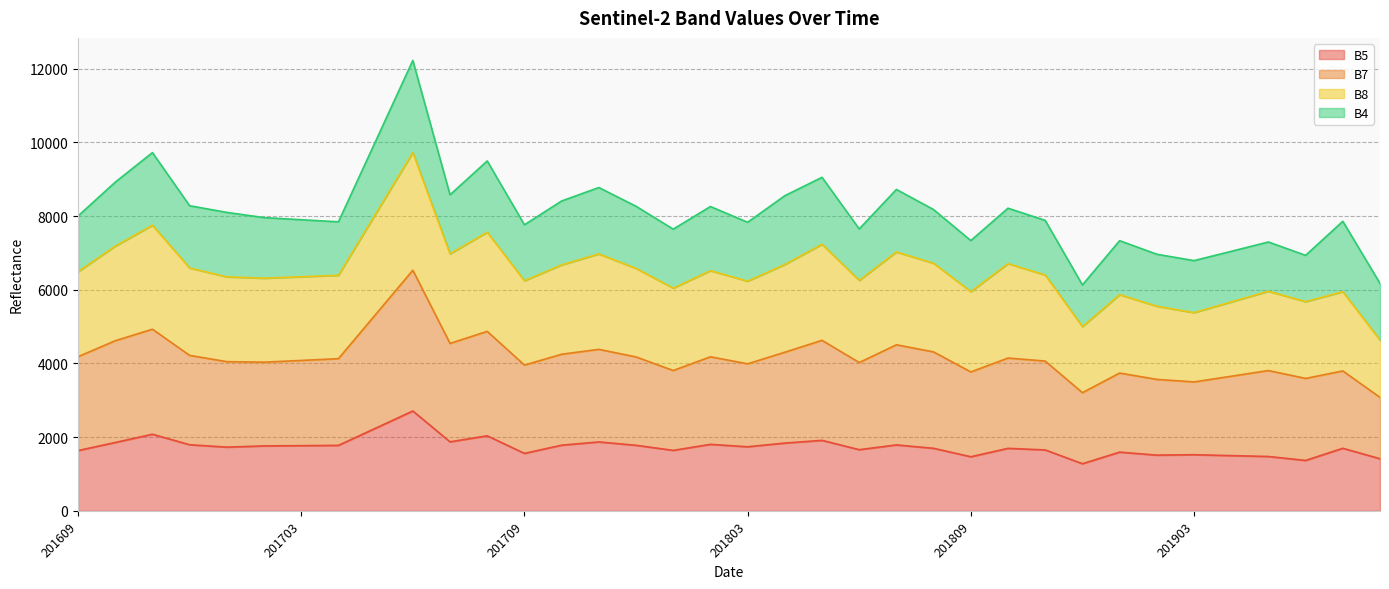

The B5 series shows 1789 at 201807. True or false?

True